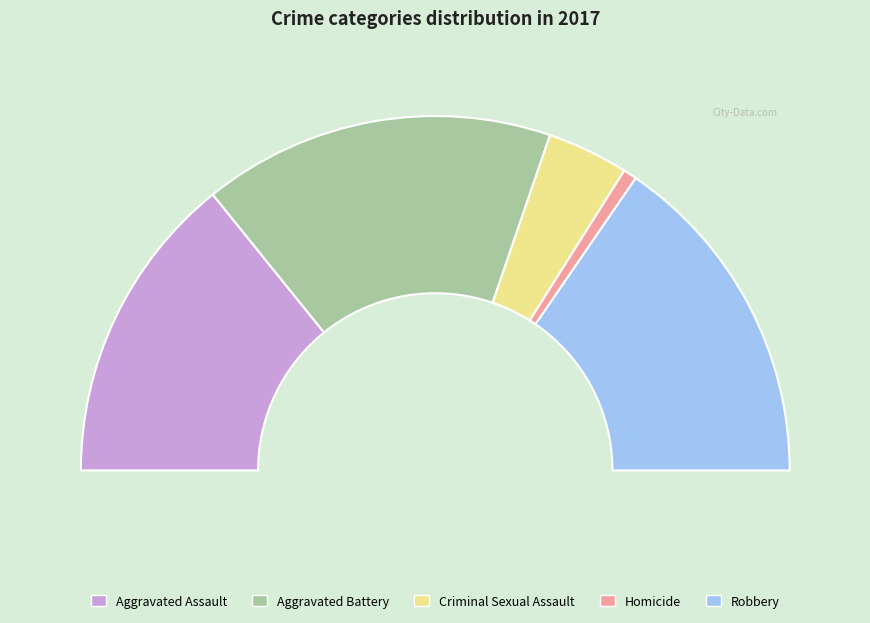

Combined, do Robbery and Aggravated Assault account for over 50%?

Yes